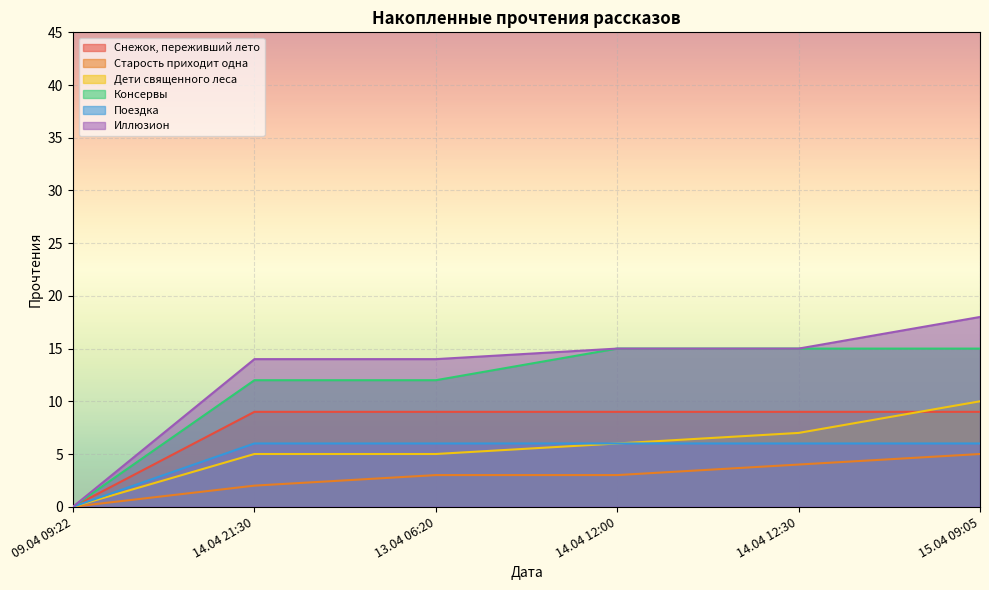

True or false: Поездка has more than 1 points higher than both neighbors.

False